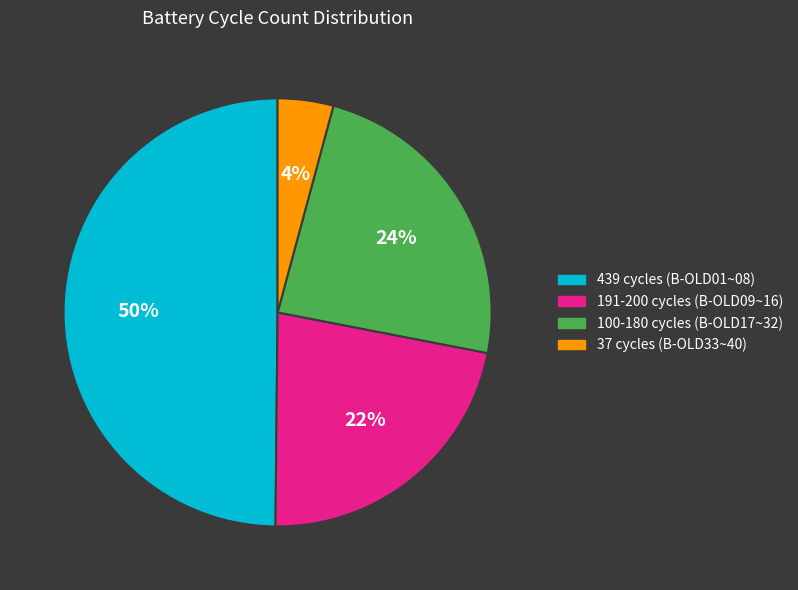

True or false: 191-200 cycles (B-OLD09~16) accounts for 22% of the total.

True